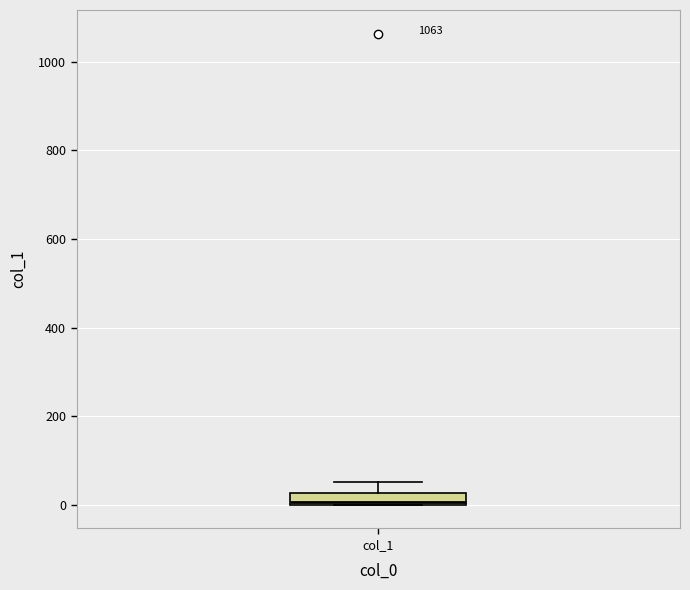

Where is the upper edge of the box for col_1 on the y-axis? The values are not printed on the chart, so give them approximately, as read against the axis.

20